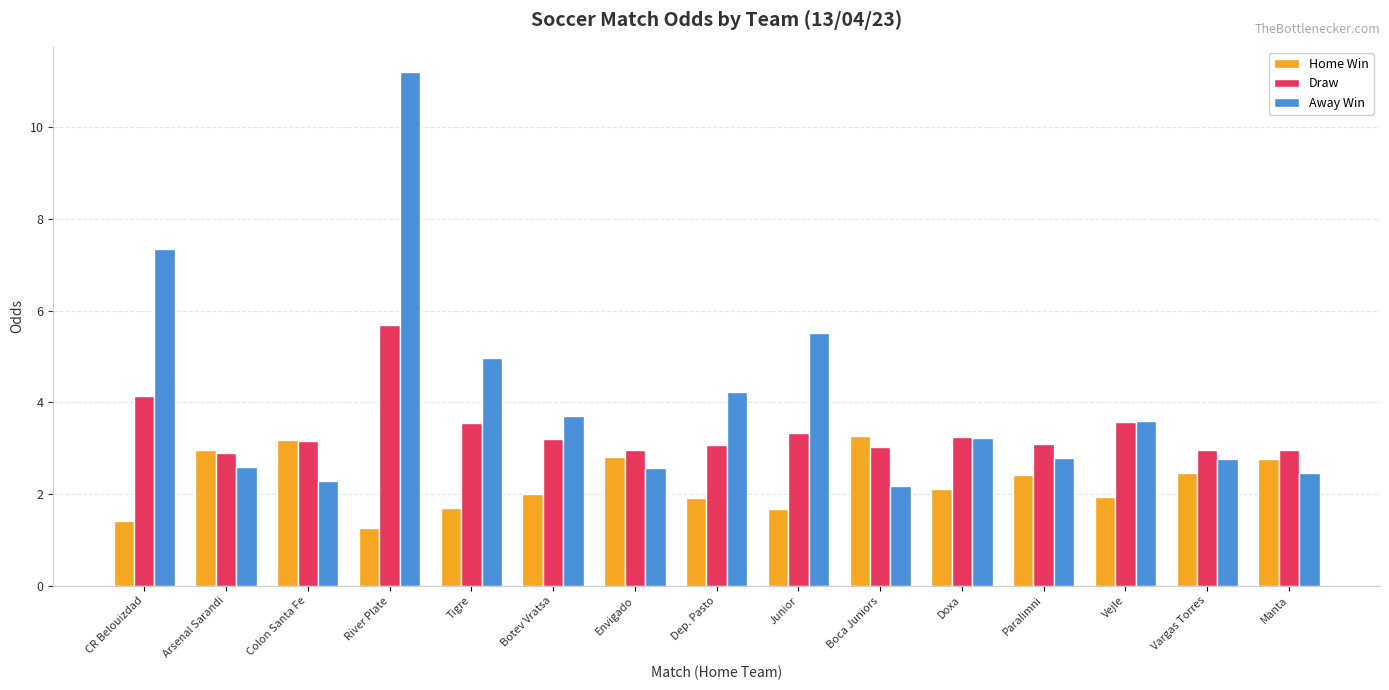

Is it true that Home Win equals 3.3 at Paralimni?

False